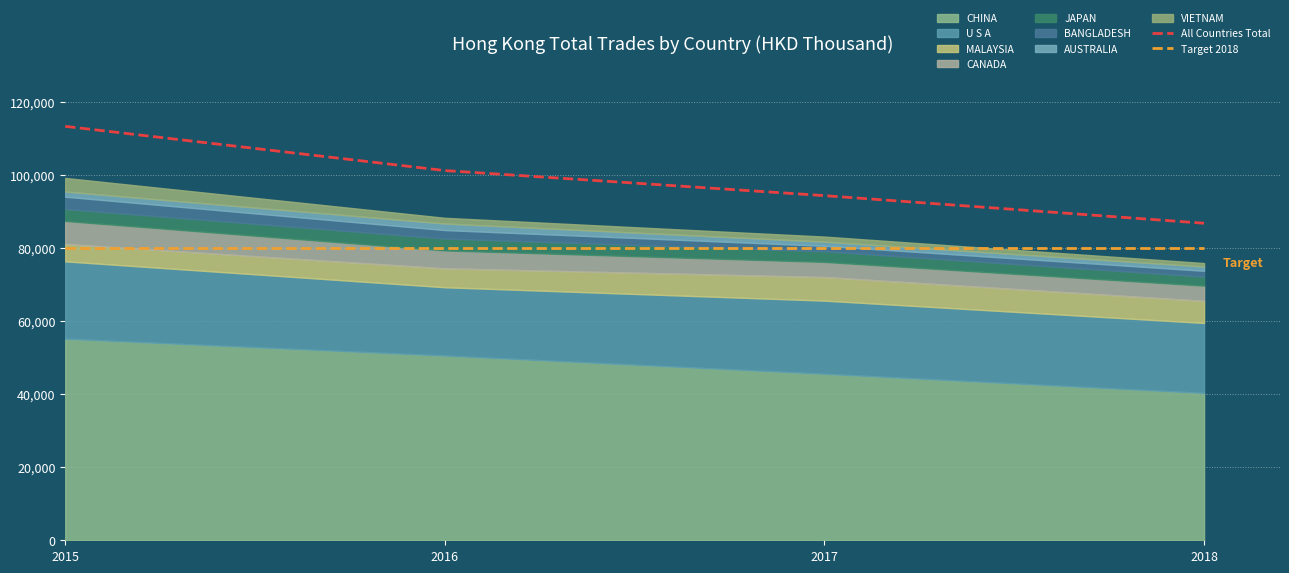

Where does the All Countries Total series first go above 101308?

2015